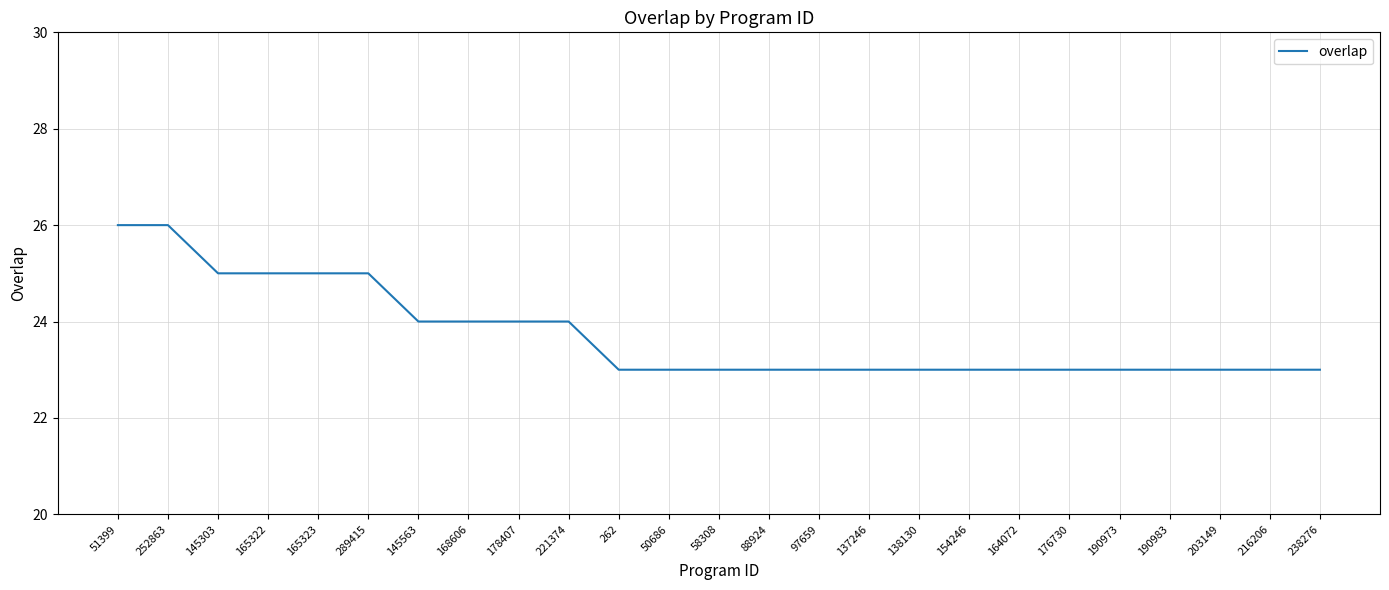

Is it true that the value at 164072 is 23?

True